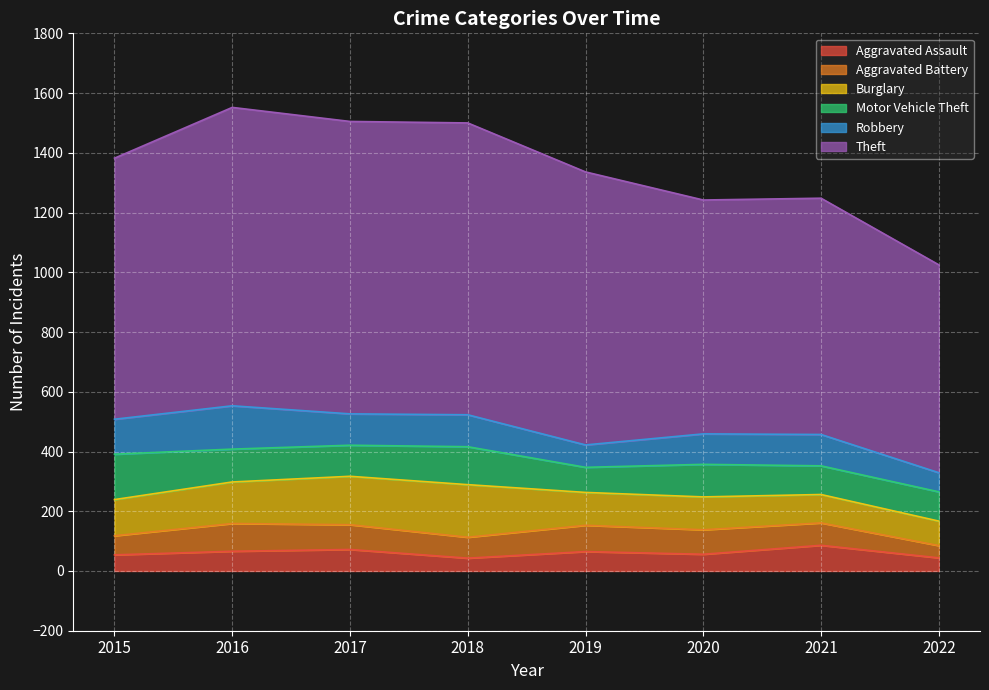

What is the spread (max minus min) of values at 2022?

655